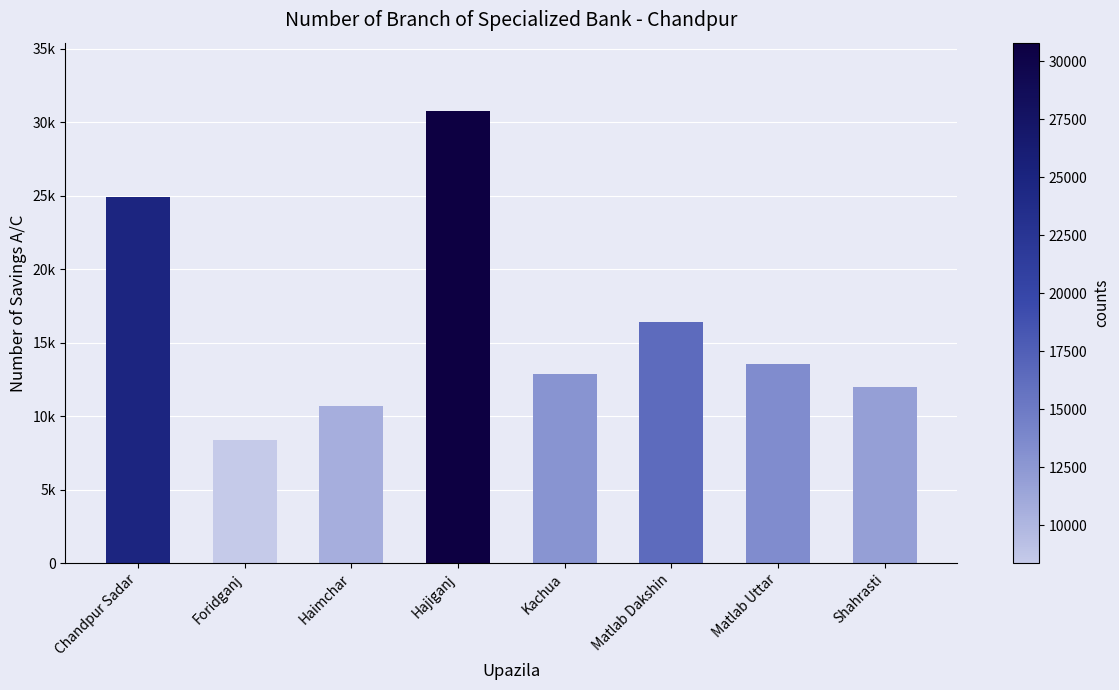

Rank the categories by value from lowest to highest.

Foridganj, Haimchar, Shahrasti, Kachua, Matlab Uttar, Matlab Dakshin, Chandpur Sadar, Hajiganj